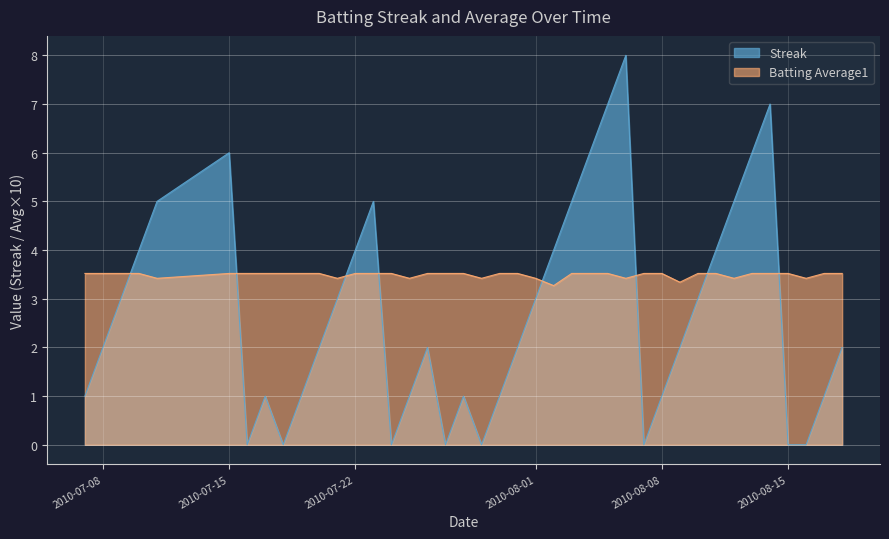

How many categories are shown in the chart?

40